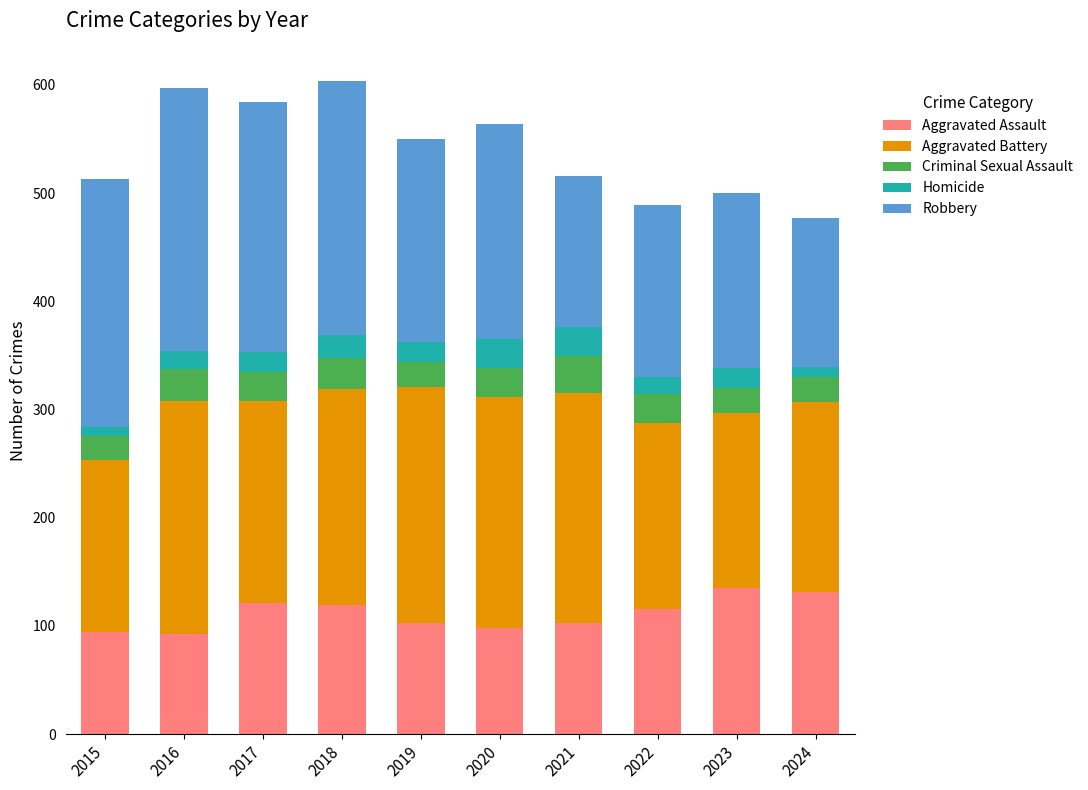

What is the total value across all series at 2020?

564